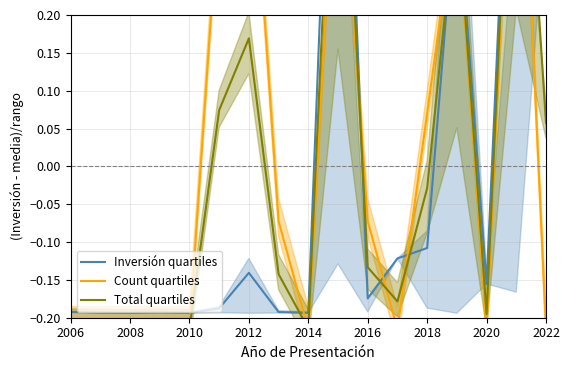

Rank the series by their maximum value, from highest to lowest.

Inversión quartiles, Total quartiles, Count quartiles